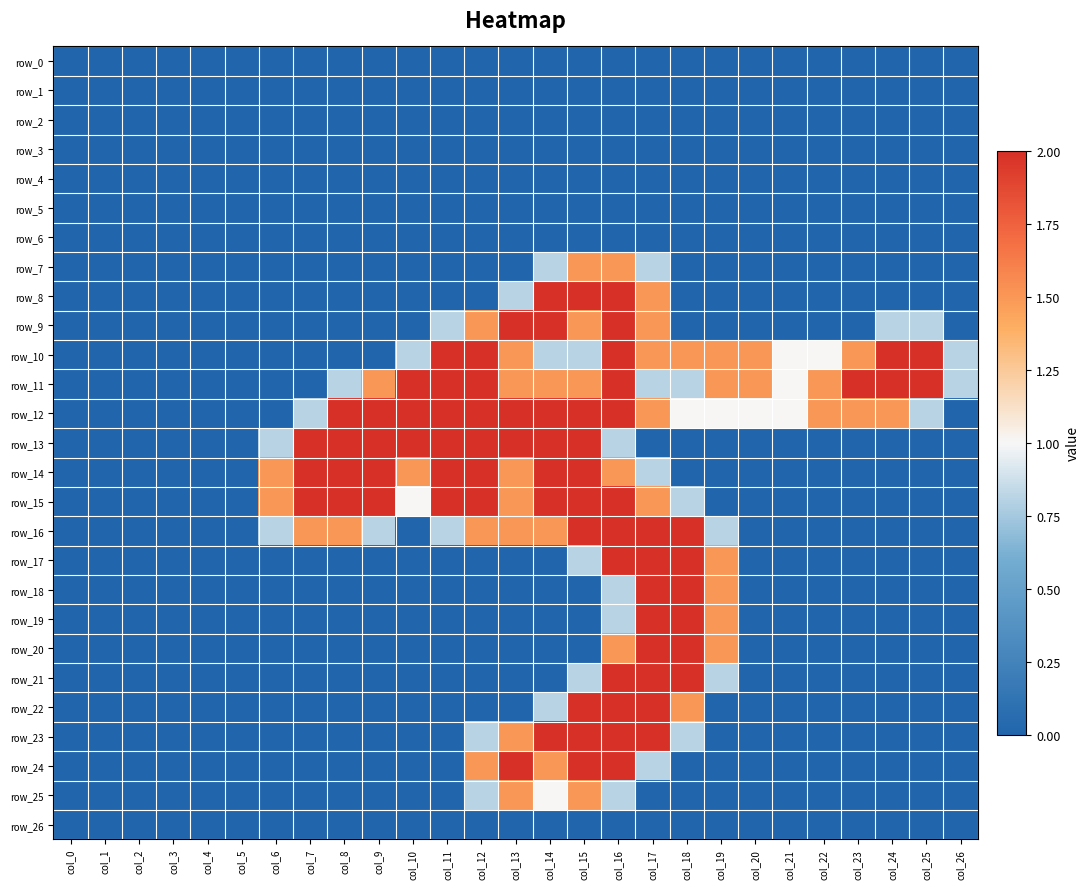

At which category is the sum across all series the highest?

col_16